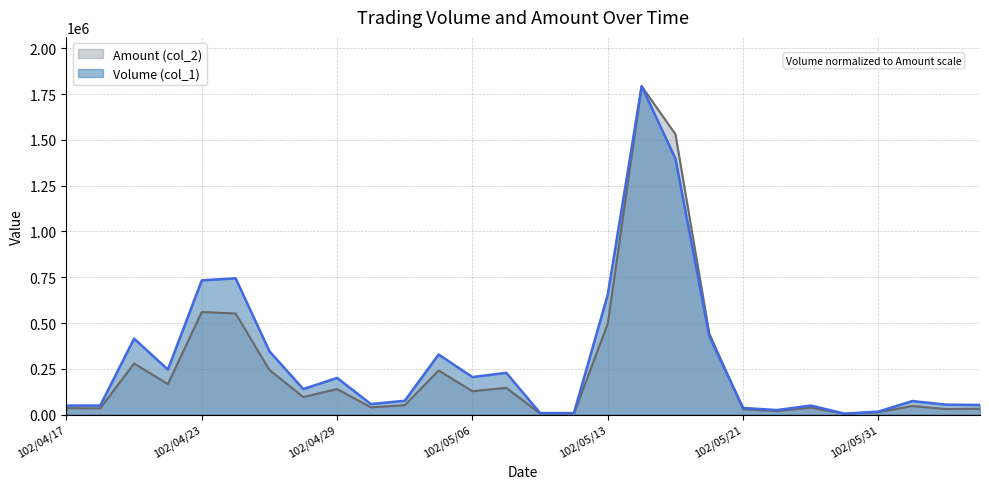

At which category does the chart reach its minimum across all series?

102/05/29